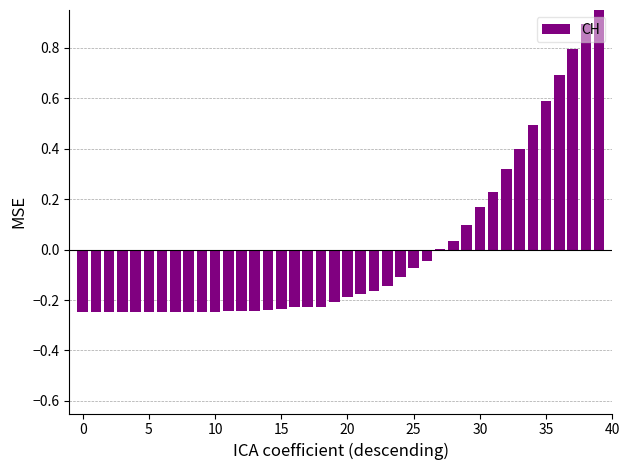

What is the difference between the values at 18 and 30?

0.4